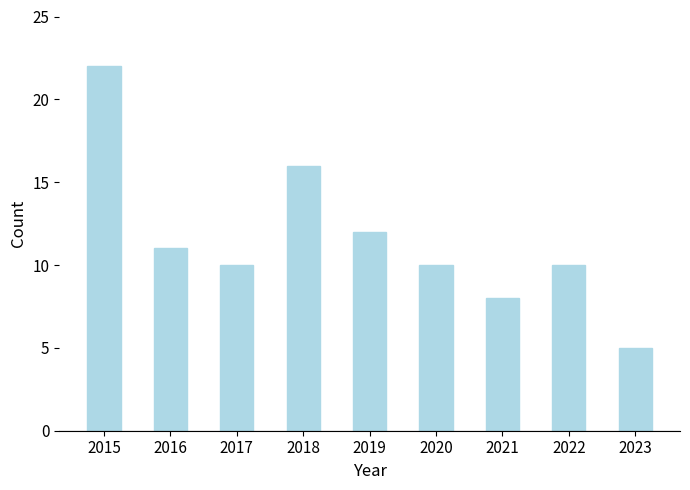

The chart shows a value of 10 at 2017. True or false?

True